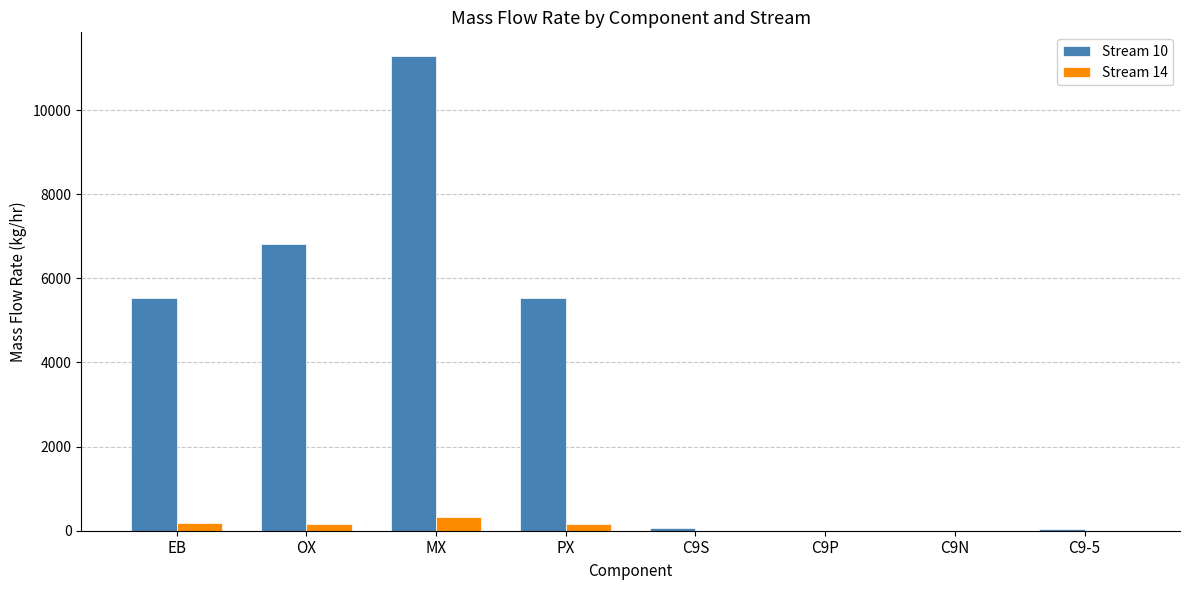

The value of Stream 10 at PX is 5528.0. True or false?

True